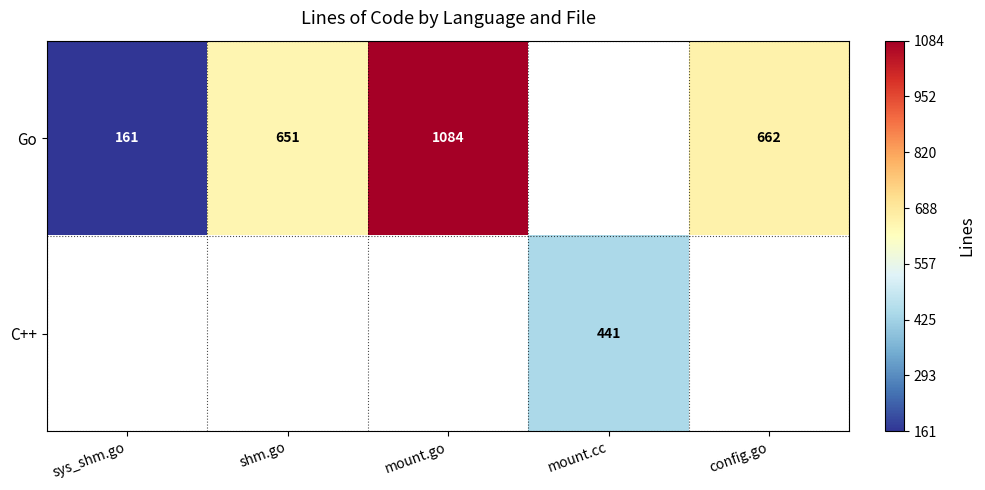

The Go series shows 246 at config.go. True or false?

False